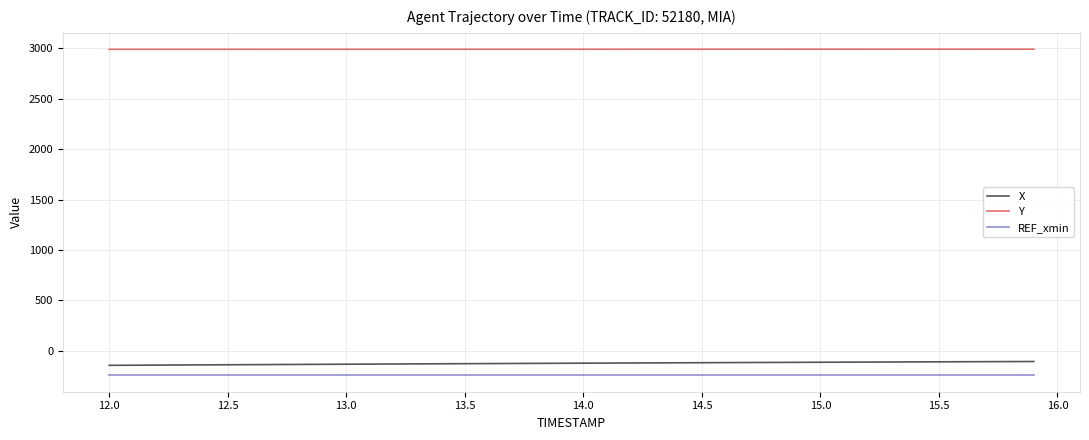

What is the minimum value shown in the chart?

-245.5